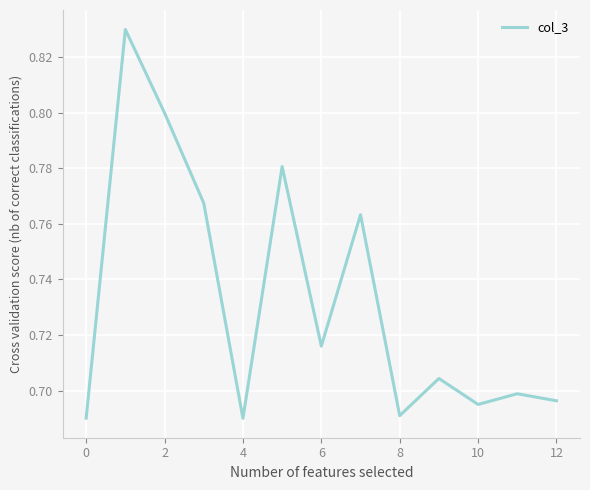

Does the chart display data point markers on the line(s)?

No